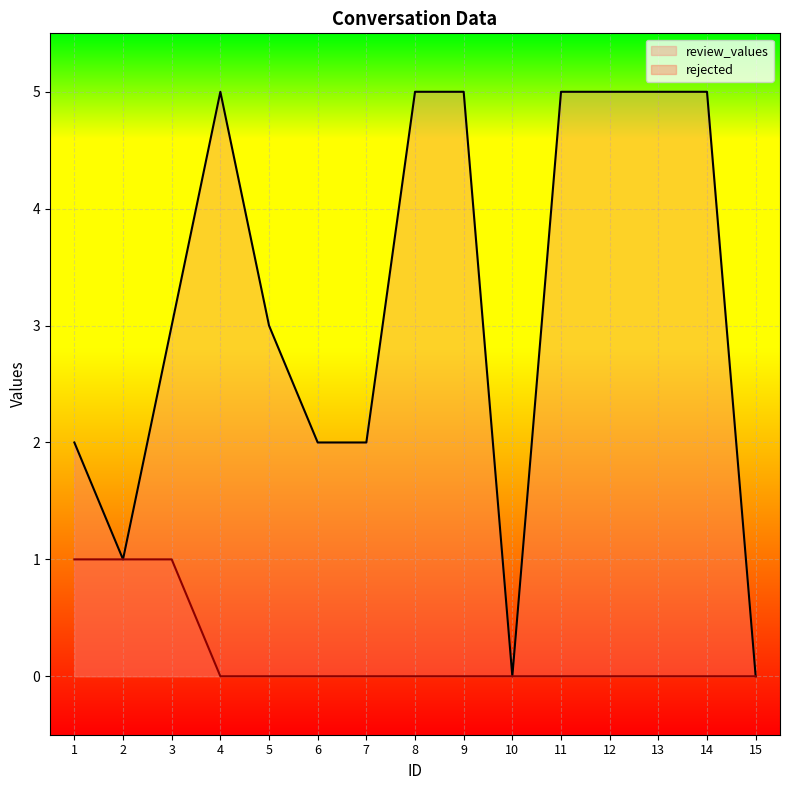

The value of review_values at 3 is 3. True or false?

True